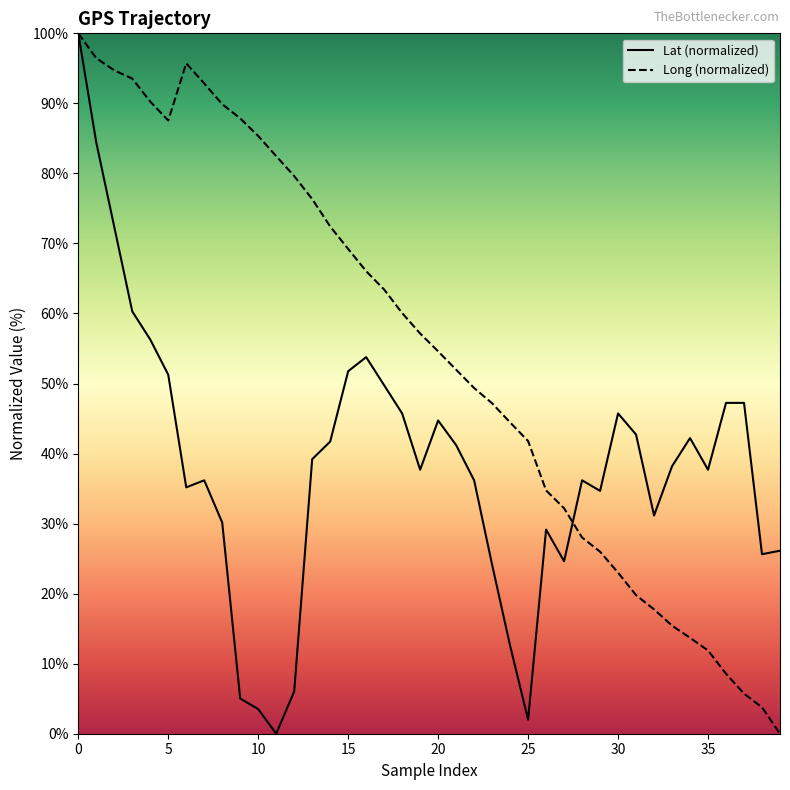

How many data points in Long (normalized) are above 57?

20